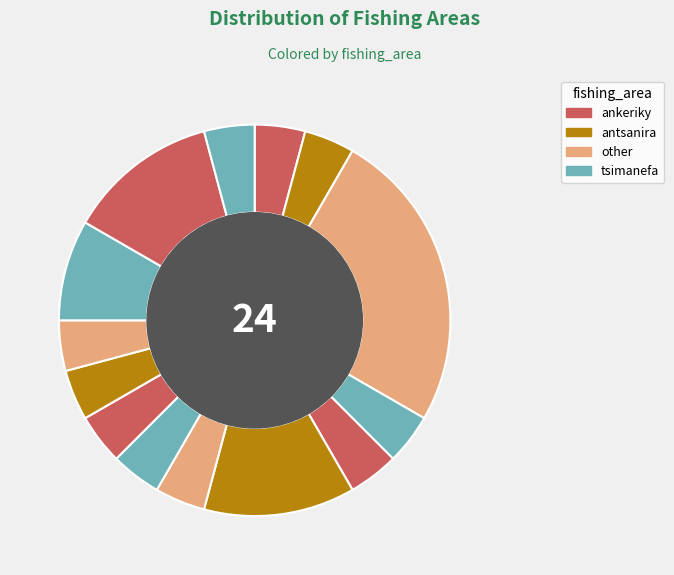

How many slices are in this pie chart?

14